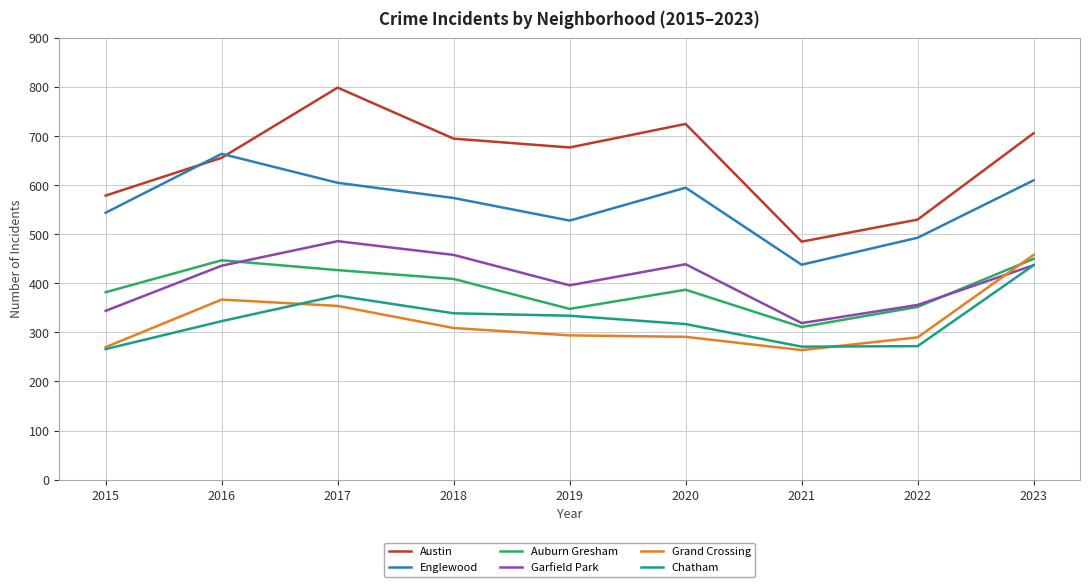

True or false: Englewood has a value of 493 at 2022.

True